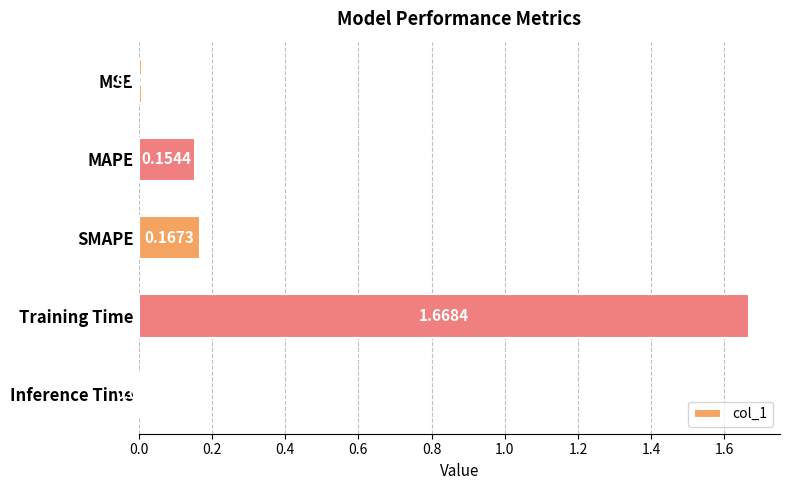

Which has a higher value, Inference Time or SMAPE?

SMAPE